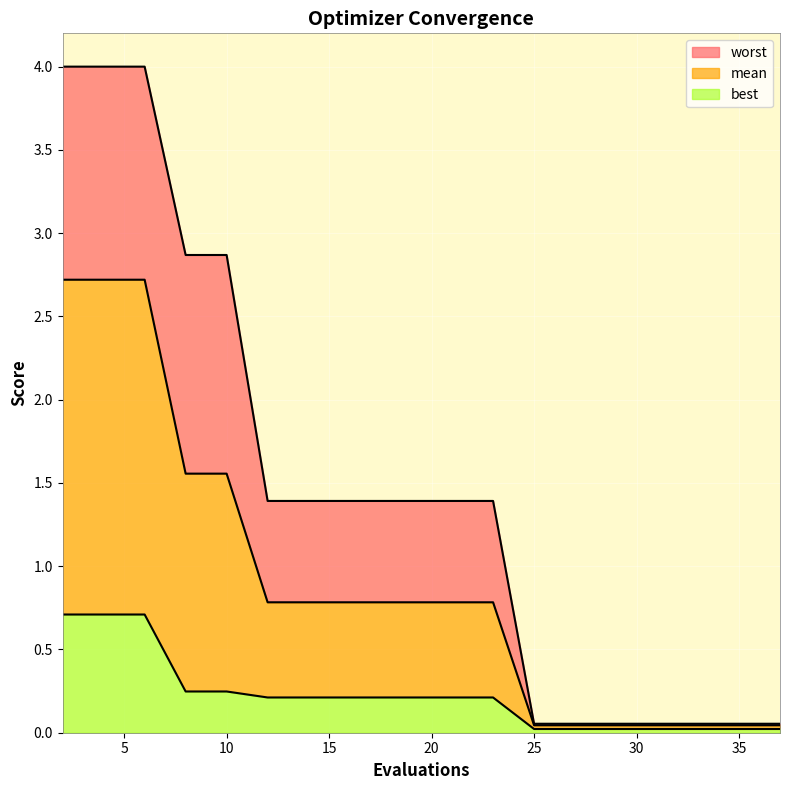

Reading left to right, list all the values displayed in this chart.

mean: 2=2.7	4=2.7	6=2.7	8=1.6	10=1.6	12=0.8	14=0.8	16=0.8	18=0.8	20=0.8	22=0.8	23=0.8	25=0.0	26=0.0	28=0.0	29=0.0	31=0.0	33=0.0	35=0.0	37=0.0
best: 2=0.7	4=0.7	6=0.7	8=0.2	10=0.2	12=0.2	14=0.2	16=0.2	18=0.2	20=0.2	22=0.2	23=0.2	25=0.0	26=0.0	28=0.0	29=0.0	31=0.0	33=0.0	35=0.0	37=0.0
worst: 2=4.0	4=4.0	6=4.0	8=2.9	10=2.9	12=1.4	14=1.4	16=1.4	18=1.4	20=1.4	22=1.4	23=1.4	25=0.1	26=0.1	28=0.1	29=0.1	31=0.1	33=0.1	35=0.1	37=0.1